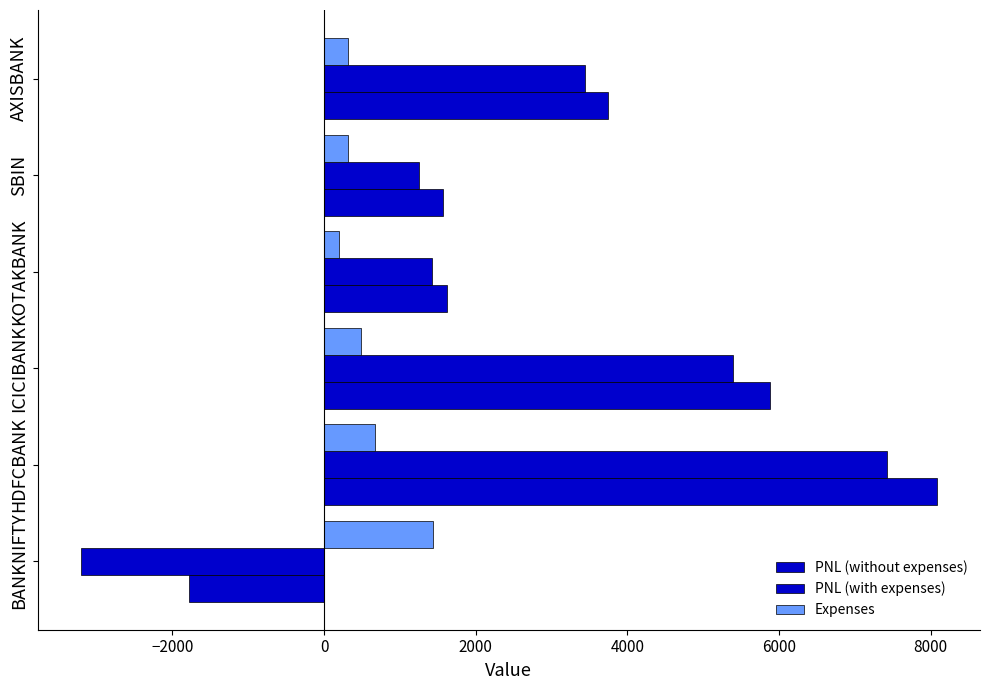

Which series has the largest range (max minus min)?

PNL (with expenses)